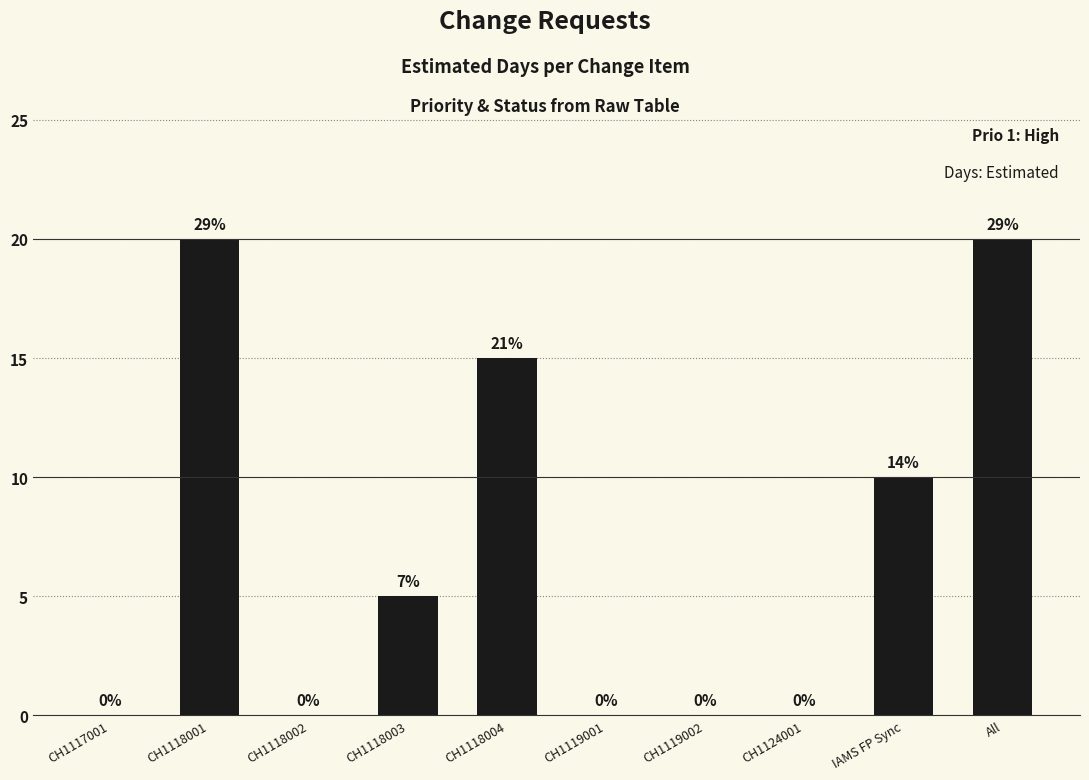

At which label is the value closest to 10?

IAMS FP Sync